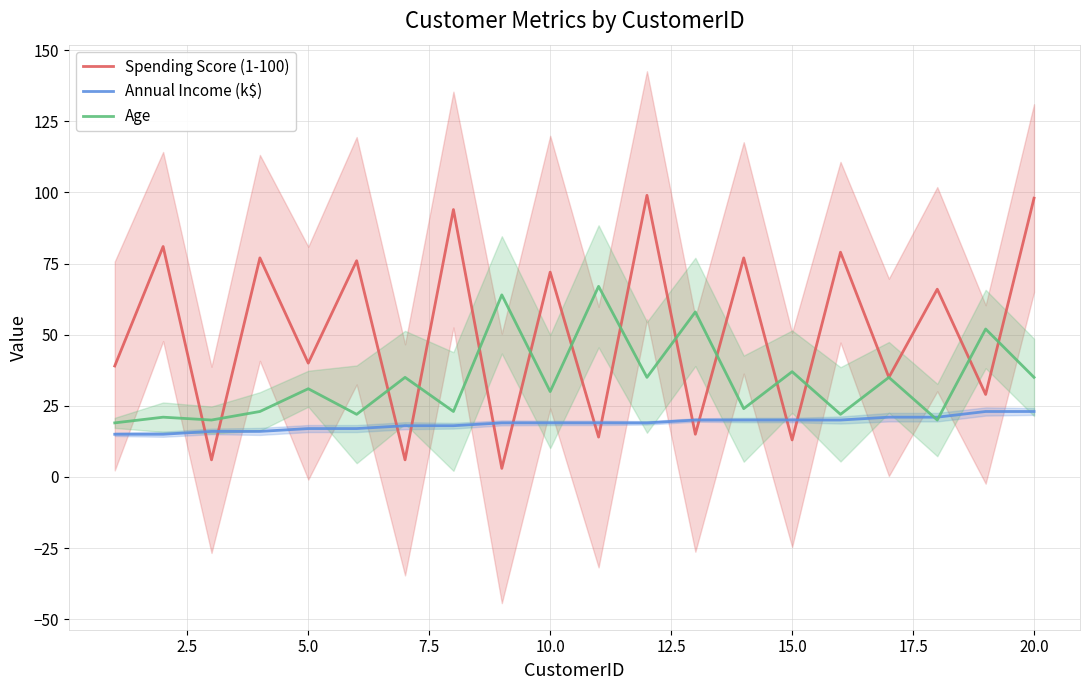

What is the lowest value of the Annual Income (k$) series?

15